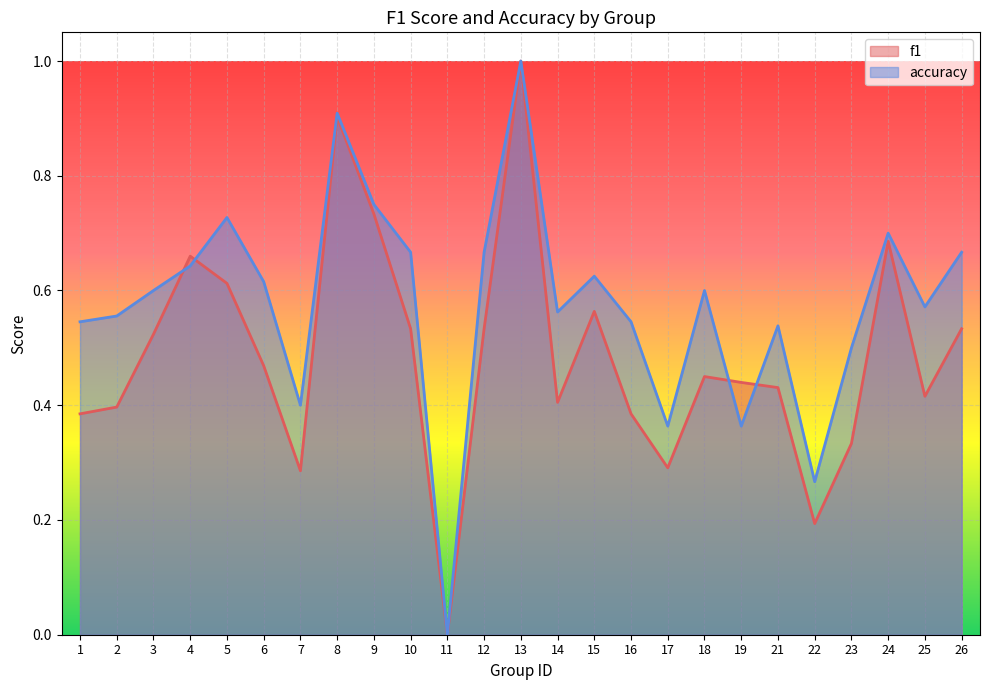

Which series has the largest total across all categories?

accuracy